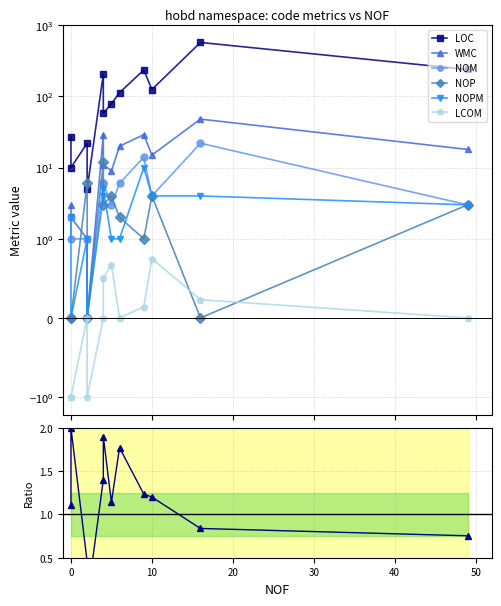

What is the approximate value of WMC at 49?

18.0